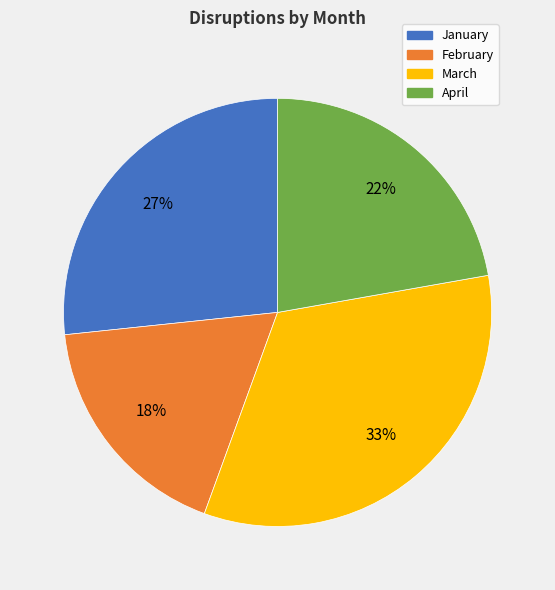

What is the ratio of the value at February to the value at April?

0.8